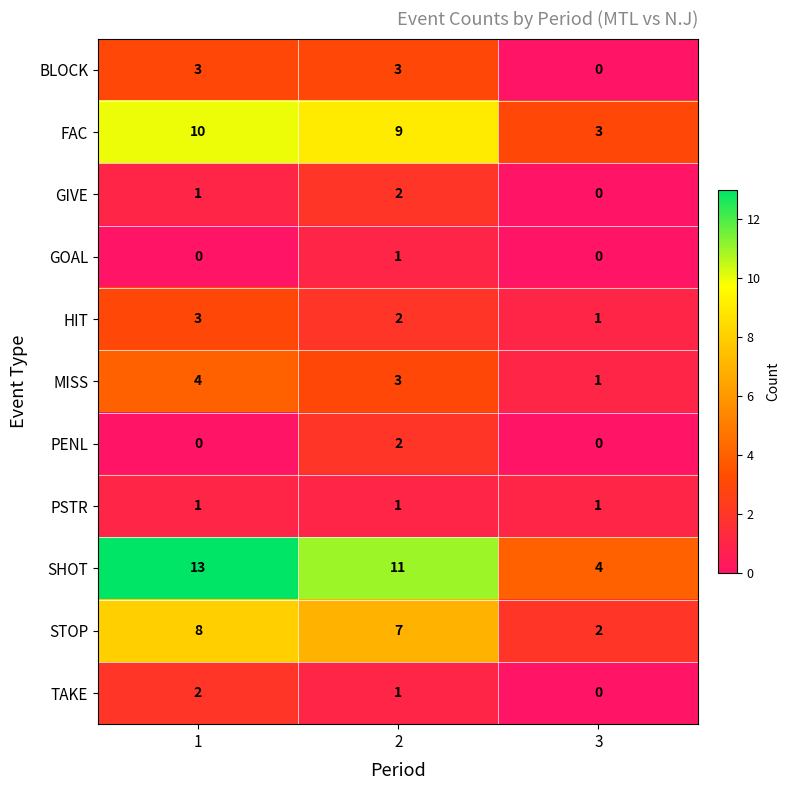

What is the maximum value shown in the chart?

13